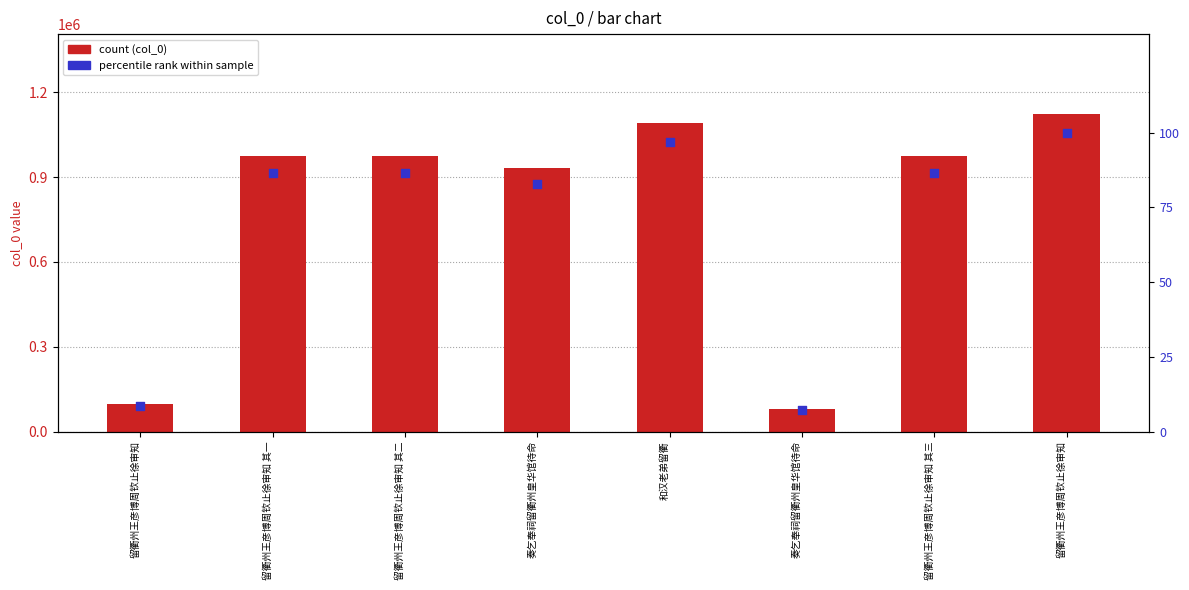

Is the value of col_0 at 留衢州王彦博周钦止徐审知 其三 greater than the value of percentile rank within sample at 留衢州王彦博周钦止徐审知?

Yes